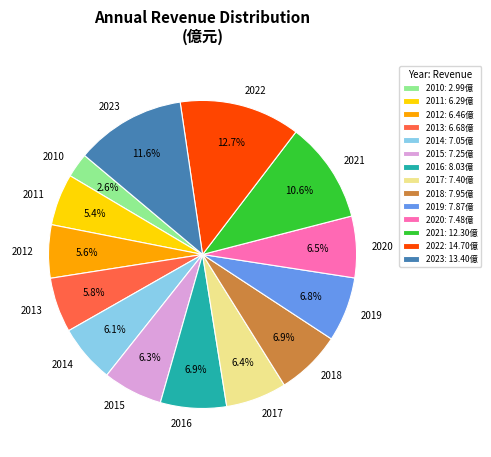

To the nearest percent, what is the difference between the largest and smallest slice percentages?

10%